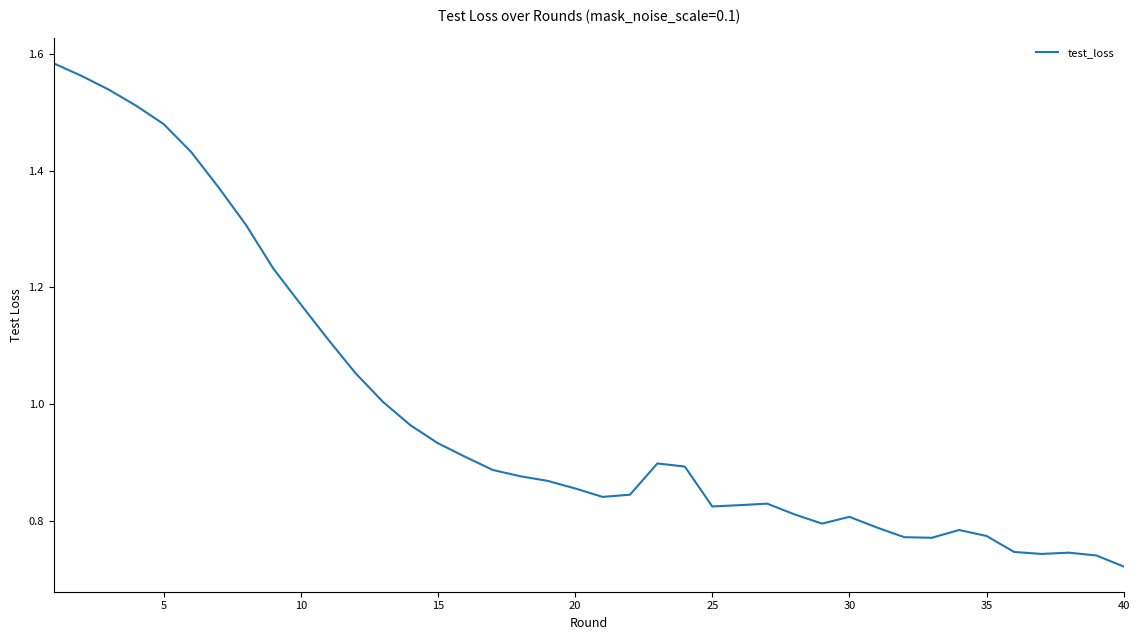

Count the number of categories in the chart.

40